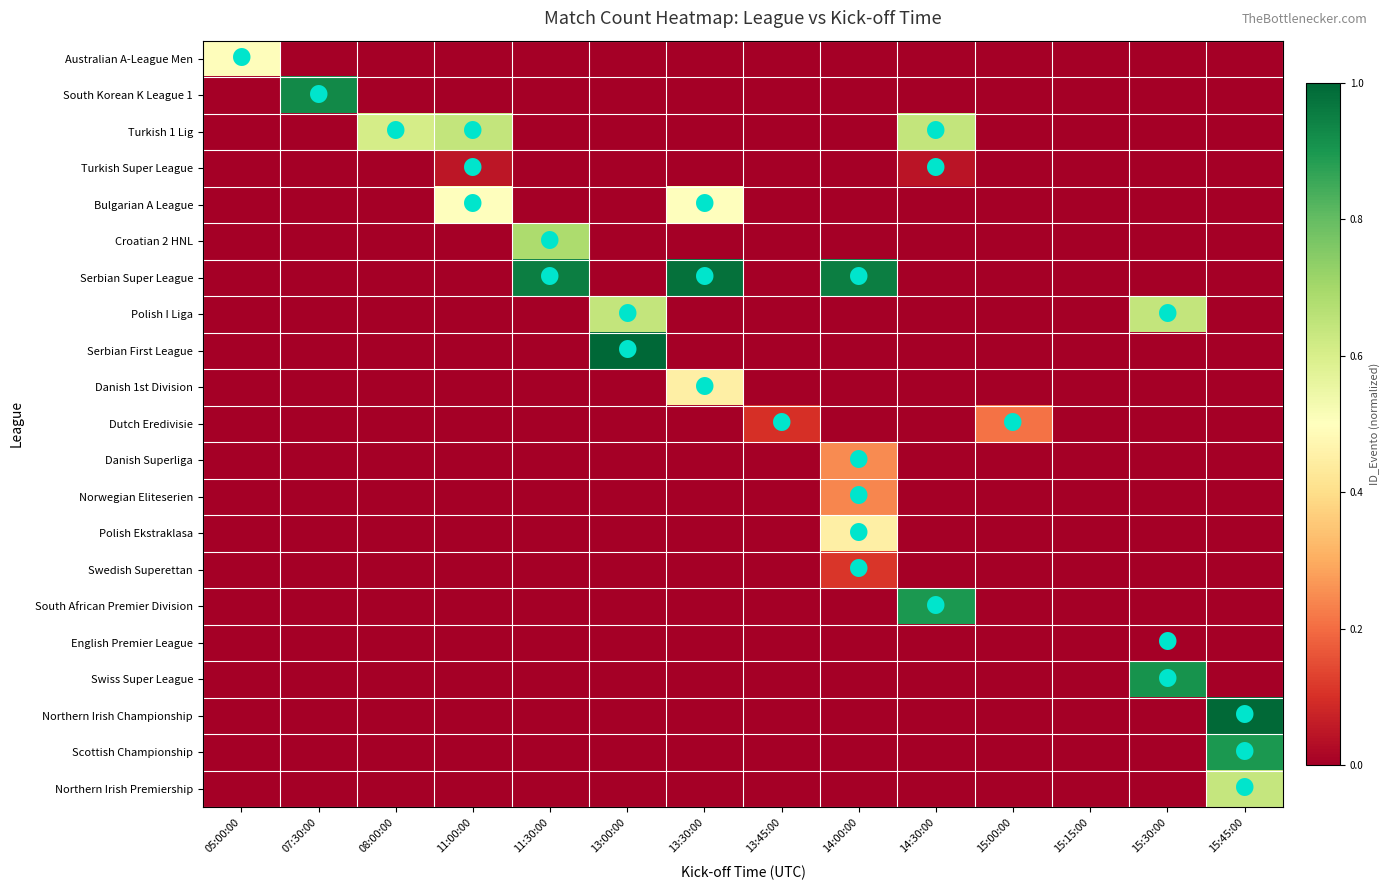

Reading left to right, list all the values displayed in this chart.

Australian A-League Men: 05:00:00=0.5	07:30:00=0.0	08:00:00=0.0	11:00:00=0.0	11:30:00=0.0	13:00:00=0.0	13:30:00=0.0	13:45:00=0.0	14:00:00=0.0	14:30:00=0.0	15:00:00=0.0	15:15:00=0.0	15:30:00=0.0	15:45:00=0.0
South Korean K League 1: 05:00:00=0.0	07:30:00=0.9	08:00:00=0.0	11:00:00=0.0	11:30:00=0.0	13:00:00=0.0	13:30:00=0.0	13:45:00=0.0	14:00:00=0.0	14:30:00=0.0	15:00:00=0.0	15:15:00=0.0	15:30:00=0.0	15:45:00=0.0
Turkish 1 Lig: 05:00:00=0.0	07:30:00=0.0	08:00:00=0.6	11:00:00=0.6	11:30:00=0.0	13:00:00=0.0	13:30:00=0.0	13:45:00=0.0	14:00:00=0.0	14:30:00=0.6	15:00:00=0.0	15:15:00=0.0	15:30:00=0.0	15:45:00=0.0
Turkish Super League: 05:00:00=0.0	07:30:00=0.0	08:00:00=0.0	11:00:00=0.0	11:30:00=0.0	13:00:00=0.0	13:30:00=0.0	13:45:00=0.0	14:00:00=0.0	14:30:00=0.0	15:00:00=0.0	15:15:00=0.0	15:30:00=0.0	15:45:00=0.0
Bulgarian A League: 05:00:00=0.0	07:30:00=0.0	08:00:00=0.0	11:00:00=0.5	11:30:00=0.0	13:00:00=0.0	13:30:00=0.5	13:45:00=0.0	14:00:00=0.0	14:30:00=0.0	15:00:00=0.0	15:15:00=0.0	15:30:00=0.0	15:45:00=0.0
Croatian 2 HNL: 05:00:00=0.0	07:30:00=0.0	08:00:00=0.0	11:00:00=0.0	11:30:00=0.7	13:00:00=0.0	13:30:00=0.0	13:45:00=0.0	14:00:00=0.0	14:30:00=0.0	15:00:00=0.0	15:15:00=0.0	15:30:00=0.0	15:45:00=0.0
Serbian Super League: 05:00:00=0.0	07:30:00=0.0	08:00:00=0.0	11:00:00=0.0	11:30:00=1.0	13:00:00=0.0	13:30:00=1.0	13:45:00=0.0	14:00:00=1.0	14:30:00=0.0	15:00:00=0.0	15:15:00=0.0	15:30:00=0.0	15:45:00=0.0
Polish I Liga: 05:00:00=0.0	07:30:00=0.0	08:00:00=0.0	11:00:00=0.0	11:30:00=0.0	13:00:00=0.6	13:30:00=0.0	13:45:00=0.0	14:00:00=0.0	14:30:00=0.0	15:00:00=0.0	15:15:00=0.0	15:30:00=0.6	15:45:00=0.0
Serbian First League: 05:00:00=0.0	07:30:00=0.0	08:00:00=0.0	11:00:00=0.0	11:30:00=0.0	13:00:00=1.0	13:30:00=0.0	13:45:00=0.0	14:00:00=0.0	14:30:00=0.0	15:00:00=0.0	15:15:00=0.0	15:30:00=0.0	15:45:00=0.0
Danish 1st Division: 05:00:00=0.0	07:30:00=0.0	08:00:00=0.0	11:00:00=0.0	11:30:00=0.0	13:00:00=0.0	13:30:00=0.4	13:45:00=0.0	14:00:00=0.0	14:30:00=0.0	15:00:00=0.0	15:15:00=0.0	15:30:00=0.0	15:45:00=0.0
Dutch Eredivisie: 05:00:00=0.0	07:30:00=0.0	08:00:00=0.0	11:00:00=0.0	11:30:00=0.0	13:00:00=0.0	13:30:00=0.0	13:45:00=0.1	14:00:00=0.0	14:30:00=0.0	15:00:00=0.2	15:15:00=0.0	15:30:00=0.0	15:45:00=0.0
Danish Superliga: 05:00:00=0.0	07:30:00=0.0	08:00:00=0.0	11:00:00=0.0	11:30:00=0.0	13:00:00=0.0	13:30:00=0.0	13:45:00=0.0	14:00:00=0.2	14:30:00=0.0	15:00:00=0.0	15:15:00=0.0	15:30:00=0.0	15:45:00=0.0
Norwegian Eliteserien: 05:00:00=0.0	07:30:00=0.0	08:00:00=0.0	11:00:00=0.0	11:30:00=0.0	13:00:00=0.0	13:30:00=0.0	13:45:00=0.0	14:00:00=0.2	14:30:00=0.0	15:00:00=0.0	15:15:00=0.0	15:30:00=0.0	15:45:00=0.0
Polish Ekstraklasa: 05:00:00=0.0	07:30:00=0.0	08:00:00=0.0	11:00:00=0.0	11:30:00=0.0	13:00:00=0.0	13:30:00=0.0	13:45:00=0.0	14:00:00=0.5	14:30:00=0.0	15:00:00=0.0	15:15:00=0.0	15:30:00=0.0	15:45:00=0.0
Swedish Superettan: 05:00:00=0.0	07:30:00=0.0	08:00:00=0.0	11:00:00=0.0	11:30:00=0.0	13:00:00=0.0	13:30:00=0.0	13:45:00=0.0	14:00:00=0.1	14:30:00=0.0	15:00:00=0.0	15:15:00=0.0	15:30:00=0.0	15:45:00=0.0
South African Premier Division: 05:00:00=0.0	07:30:00=0.0	08:00:00=0.0	11:00:00=0.0	11:30:00=0.0	13:00:00=0.0	13:30:00=0.0	13:45:00=0.0	14:00:00=0.0	14:30:00=0.9	15:00:00=0.0	15:15:00=0.0	15:30:00=0.0	15:45:00=0.0
English Premier League: 05:00:00=0.0	07:30:00=0.0	08:00:00=0.0	11:00:00=0.0	11:30:00=0.0	13:00:00=0.0	13:30:00=0.0	13:45:00=0.0	14:00:00=0.0	14:30:00=0.0	15:00:00=0.0	15:15:00=0.0	15:30:00=0.0	15:45:00=0.0
Swiss Super League: 05:00:00=0.0	07:30:00=0.0	08:00:00=0.0	11:00:00=0.0	11:30:00=0.0	13:00:00=0.0	13:30:00=0.0	13:45:00=0.0	14:00:00=0.0	14:30:00=0.0	15:00:00=0.0	15:15:00=0.0	15:30:00=0.9	15:45:00=0.0
Northern Irish Championship: 05:00:00=0.0	07:30:00=0.0	08:00:00=0.0	11:00:00=0.0	11:30:00=0.0	13:00:00=0.0	13:30:00=0.0	13:45:00=0.0	14:00:00=0.0	14:30:00=0.0	15:00:00=0.0	15:15:00=0.0	15:30:00=0.0	15:45:00=1.0
Scottish Championship: 05:00:00=0.0	07:30:00=0.0	08:00:00=0.0	11:00:00=0.0	11:30:00=0.0	13:00:00=0.0	13:30:00=0.0	13:45:00=0.0	14:00:00=0.0	14:30:00=0.0	15:00:00=0.0	15:15:00=0.0	15:30:00=0.0	15:45:00=0.9
Northern Irish Premiership: 05:00:00=0.0	07:30:00=0.0	08:00:00=0.0	11:00:00=0.0	11:30:00=0.0	13:00:00=0.0	13:30:00=0.0	13:45:00=0.0	14:00:00=0.0	14:30:00=0.0	15:00:00=0.0	15:15:00=0.0	15:30:00=0.0	15:45:00=0.6